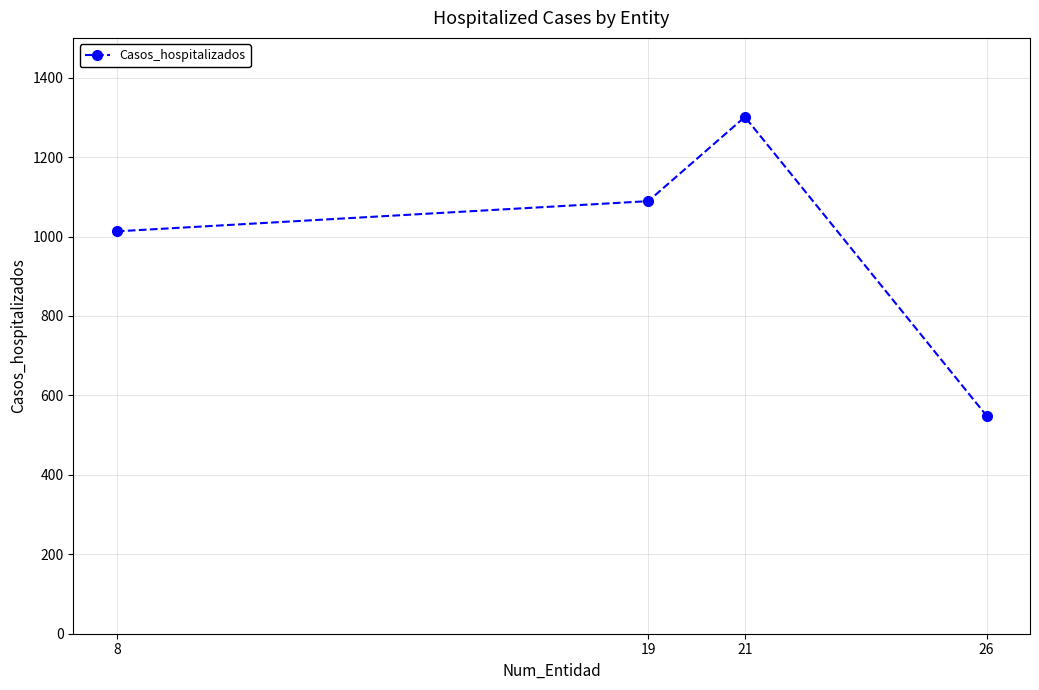

At which category does the data reach its first local peak?

21